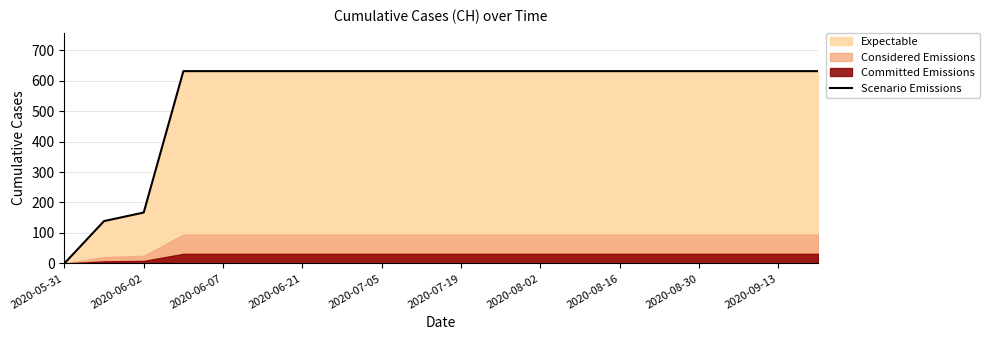

Reading left to right, transcribe all the data shown in this chart.

0	139	167	631	631	631	631	631	631	631	631	631	631	631	631	631	631	631	631	631